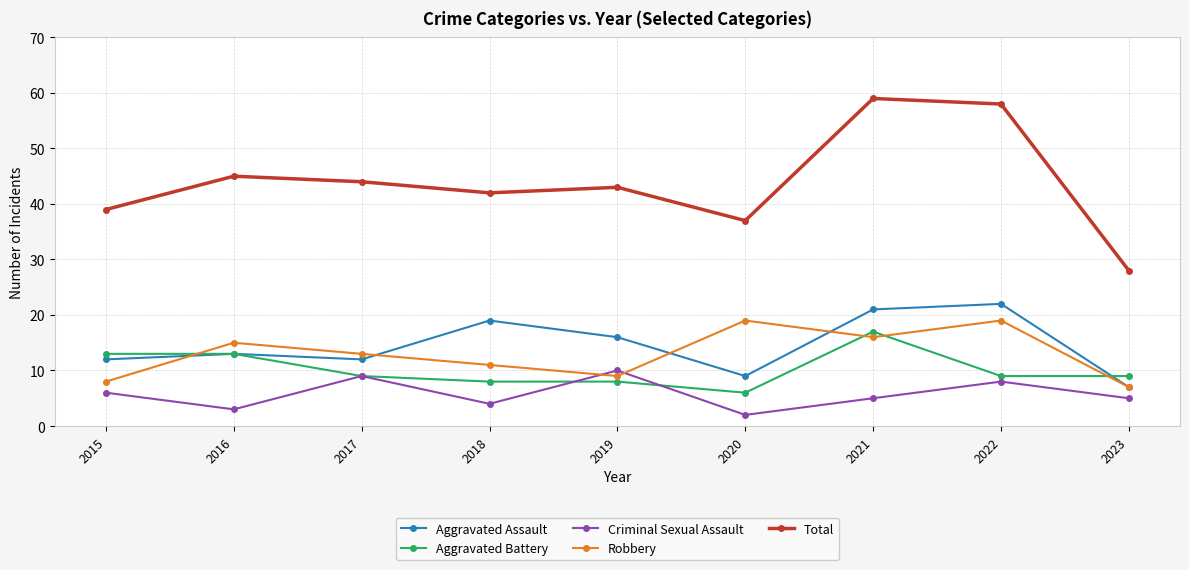

The value of Aggravated Assault at 2018 is 19. True or false?

True